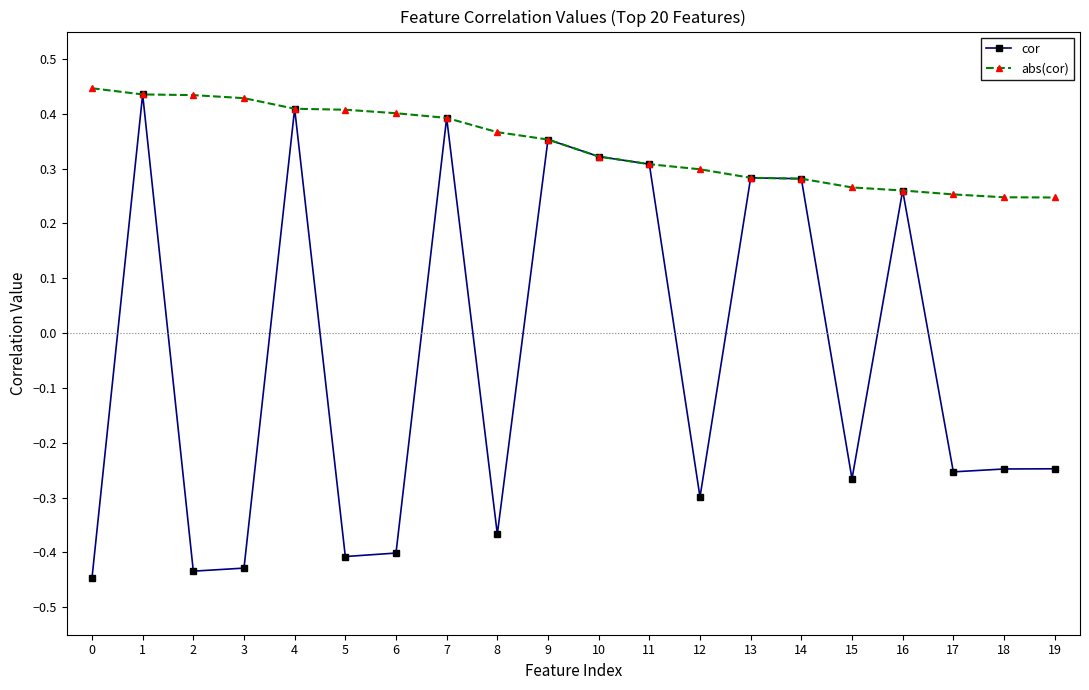

How many values in cor are below zero?

11